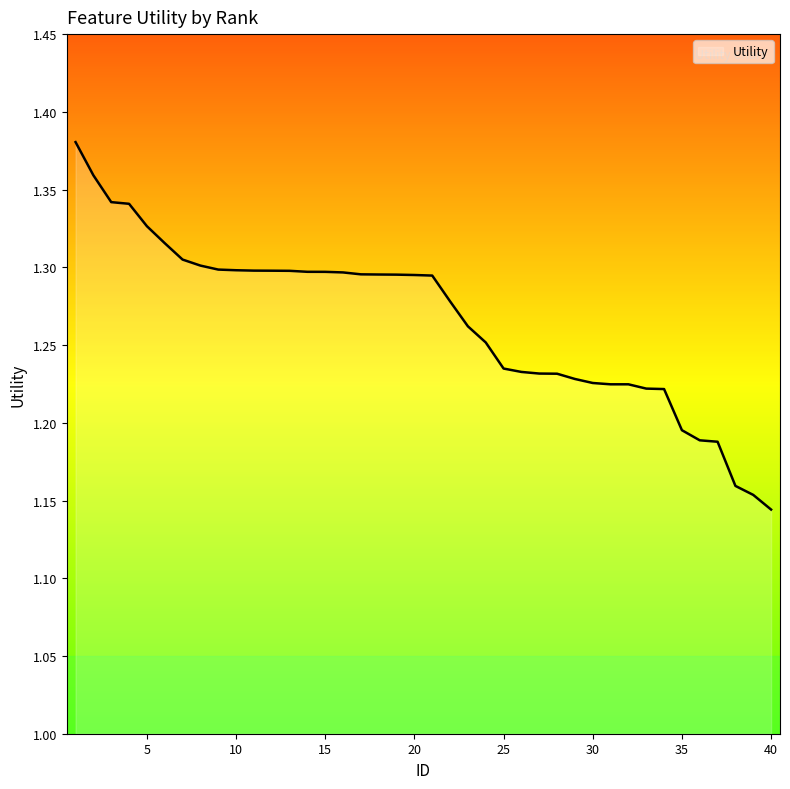

Reading right to left, extract all data points from this chart.

40=1.1	39=1.2	38=1.2	37=1.2	36=1.2	35=1.2	34=1.2	33=1.2	32=1.2	31=1.2	30=1.2	29=1.2	28=1.2	27=1.2	26=1.2	25=1.2	24=1.3	23=1.3	22=1.3	21=1.3	20=1.3	19=1.3	18=1.3	17=1.3	16=1.3	15=1.3	14=1.3	13=1.3	12=1.3	11=1.3	10=1.3	9=1.3	8=1.3	7=1.3	6=1.3	5=1.3	4=1.3	3=1.3	2=1.4	1=1.4